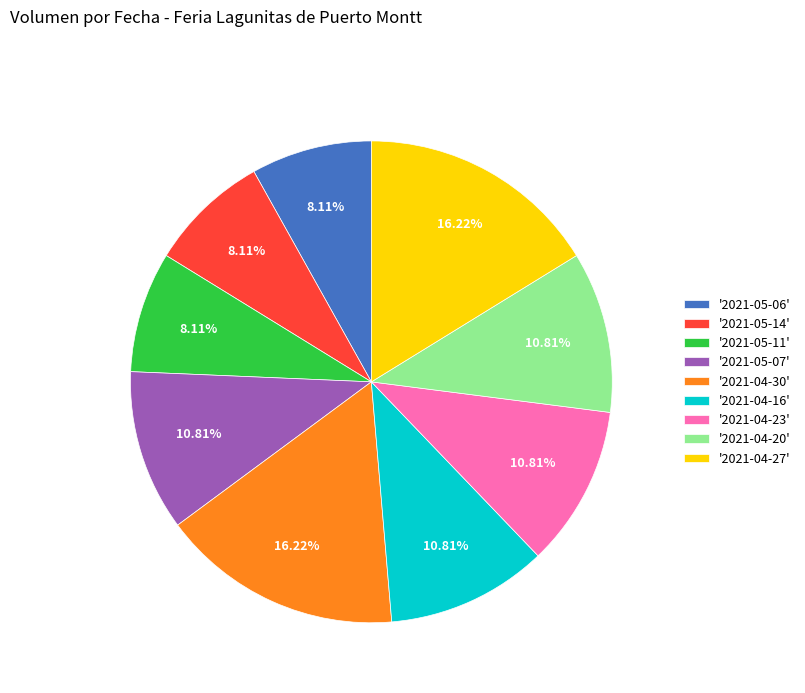

Does '2021-04-27' account for over 50% of the chart?

No